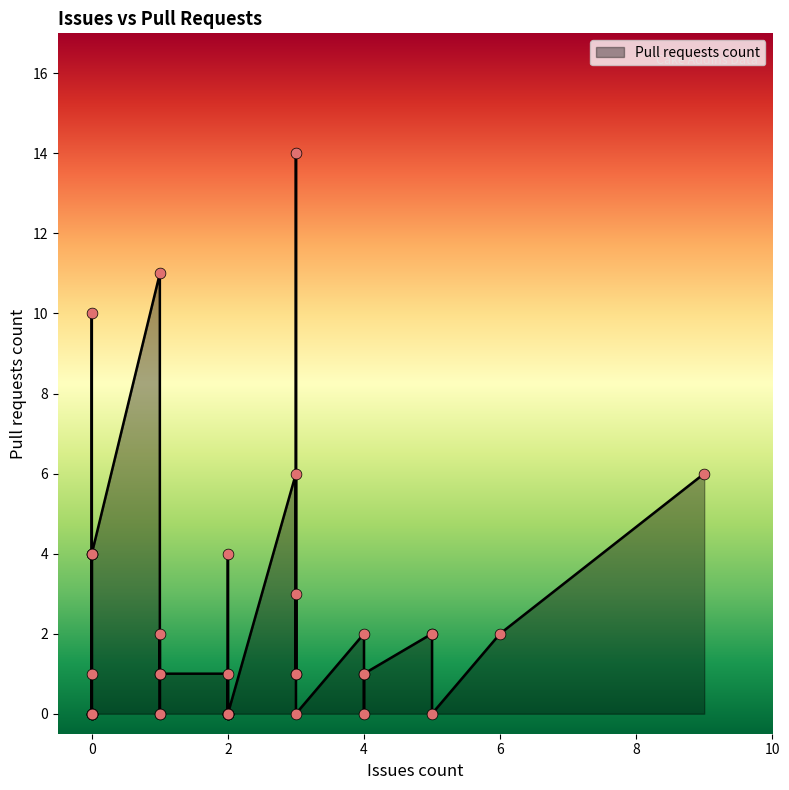

Which has a higher value, 2 or 6?

6